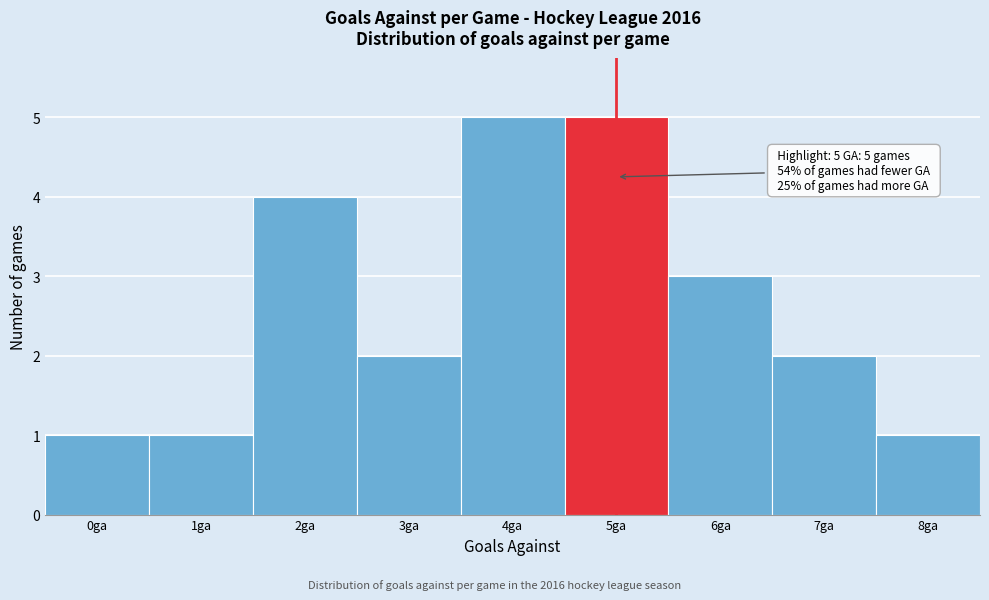

Reading left to right, list all the values displayed in this chart.

1	1	4	2	5	5	3	2	1